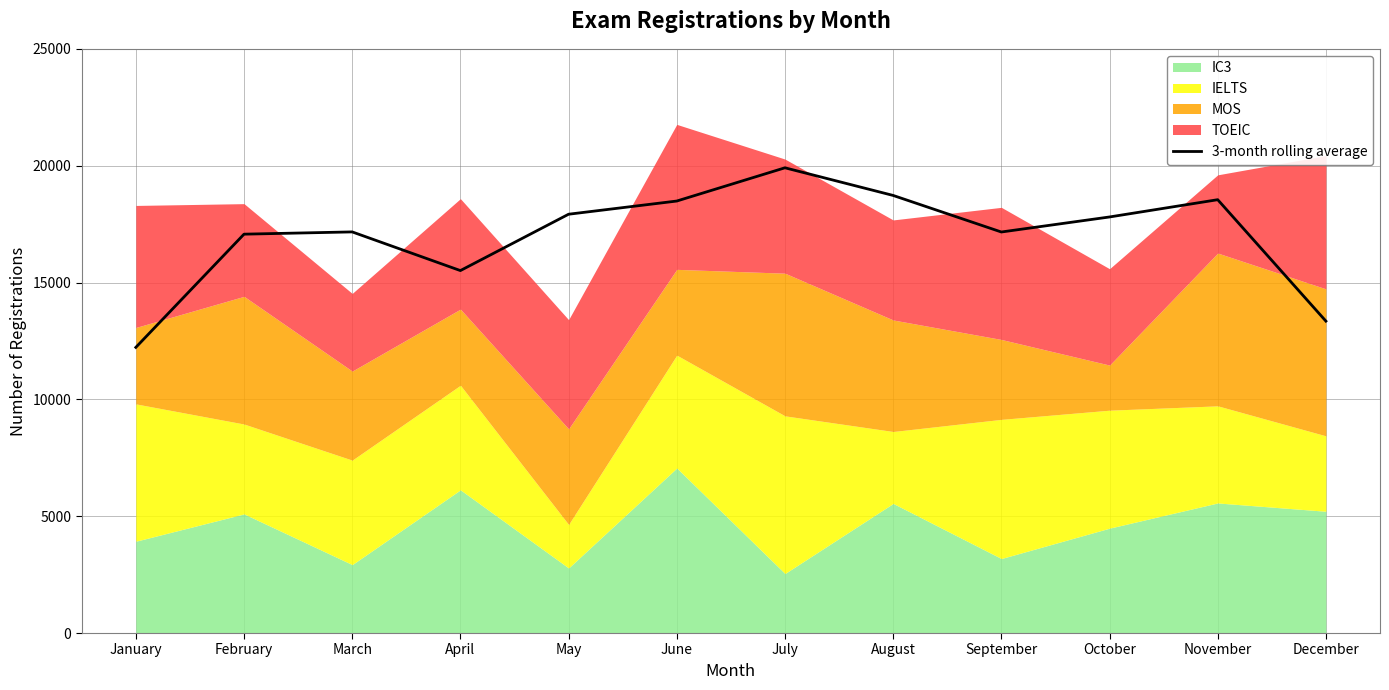

What is the difference between the values at July and April?

4398.7